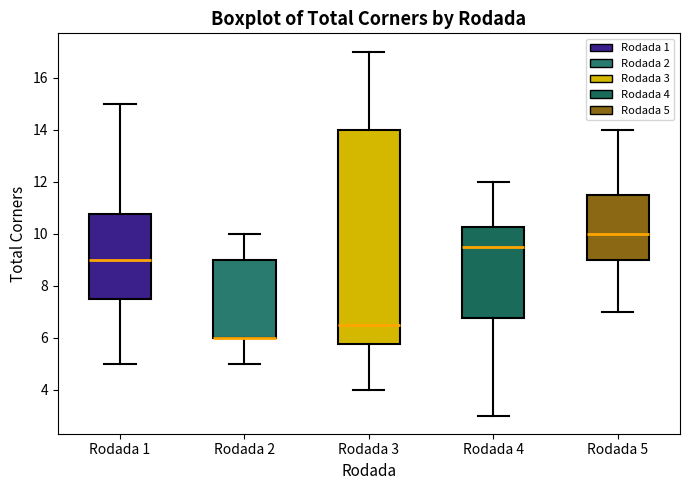

Where does the lower whisker of the box for Rodada 3 end on the y-axis? The values are not printed on the chart, so give them approximately, as read against the axis.

4.0